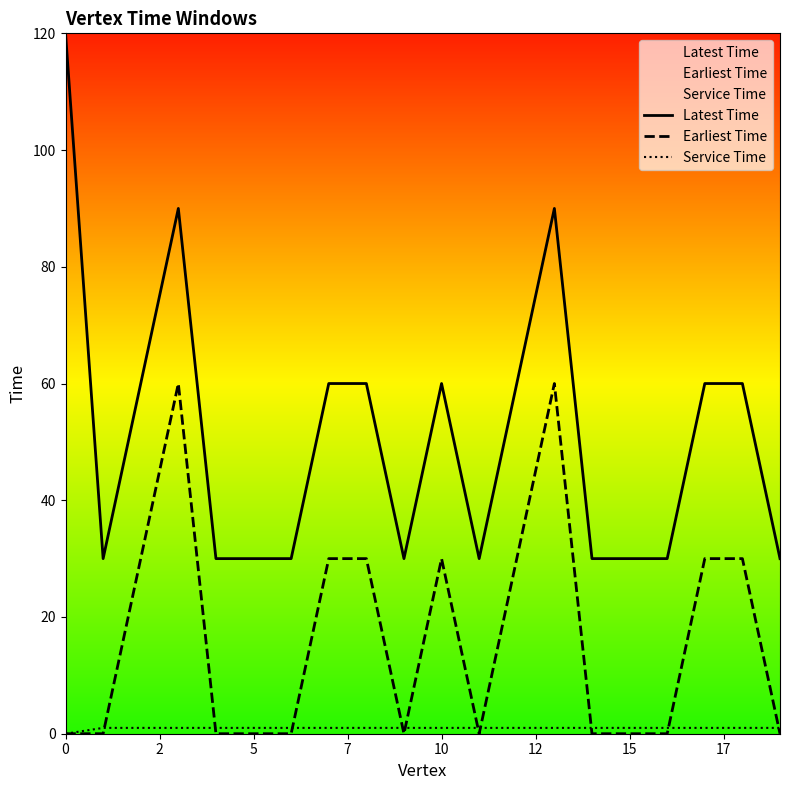

The value of Latest Time at 18 is 102. True or false?

False